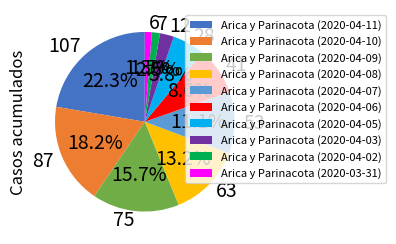

How many segments does this pie chart have?

10